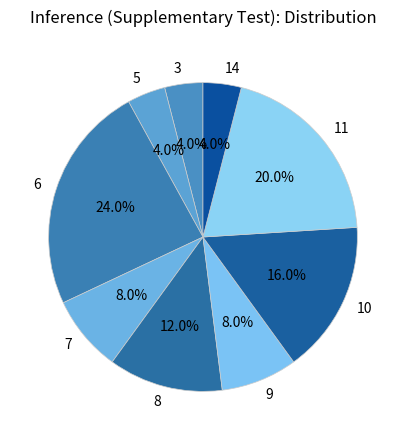

To the nearest percent, what is the difference between the 3 and 6 slice percentages?

20%